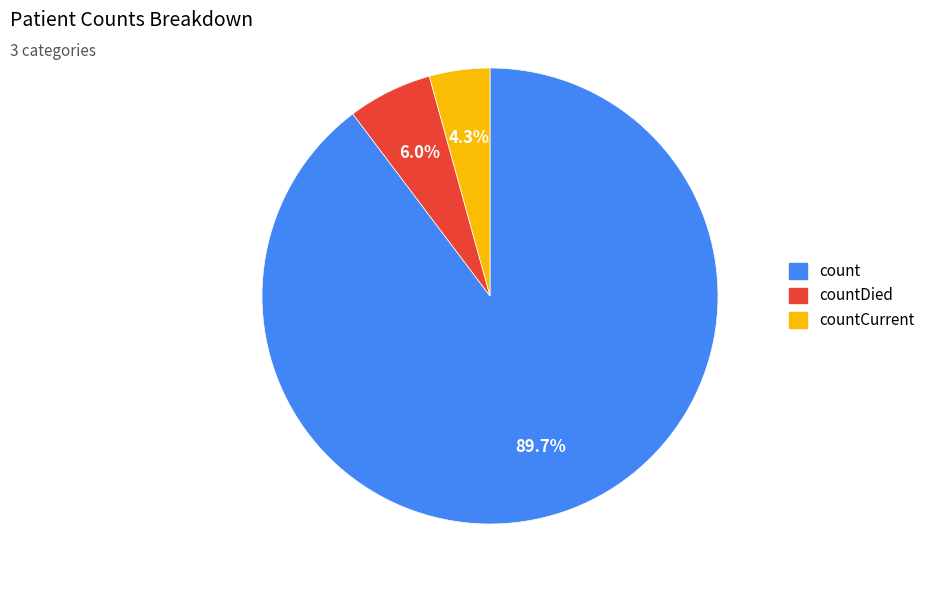

Is there a majority slice in this chart?

Yes